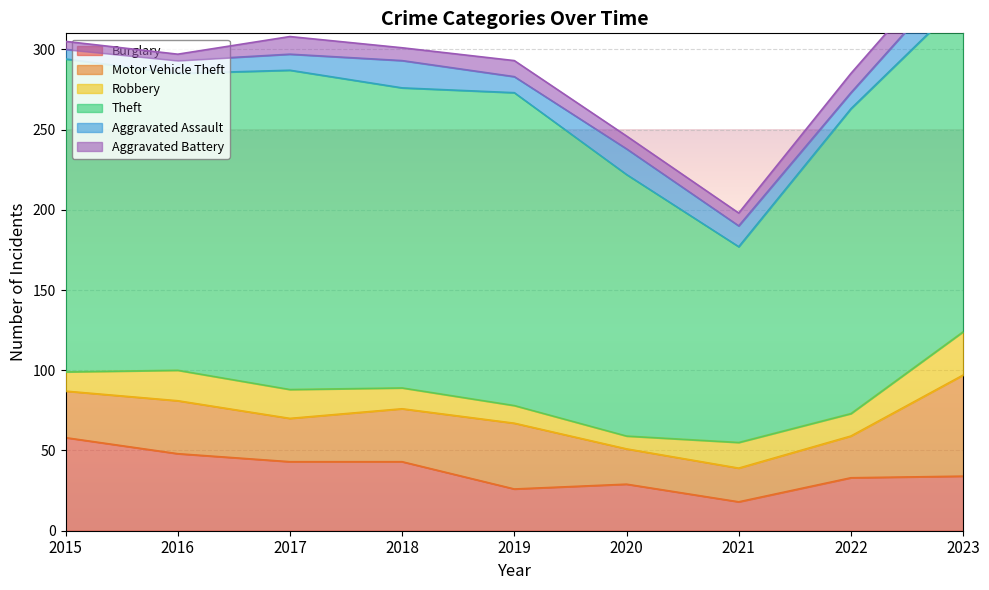

Reading left to right, extract all data points from this chart.

Burglary: 2015=58	2016=48	2017=43	2018=43	2019=26	2020=29	2021=18	2022=33	2023=34
Motor Vehicle Theft: 2015=29	2016=33	2017=27	2018=33	2019=41	2020=22	2021=21	2022=26	2023=63
Robbery: 2015=12	2016=19	2017=18	2018=13	2019=11	2020=8	2021=16	2022=14	2023=27
Theft: 2015=195	2016=185	2017=199	2018=187	2019=195	2020=163	2021=122	2022=190	2023=207
Aggravated Assault: 2015=6	2016=8	2017=10	2018=17	2019=10	2020=16	2021=13	2022=10	2023=20
Aggravated Battery: 2015=5	2016=4	2017=11	2018=8	2019=10	2020=8	2021=8	2022=12	2023=14